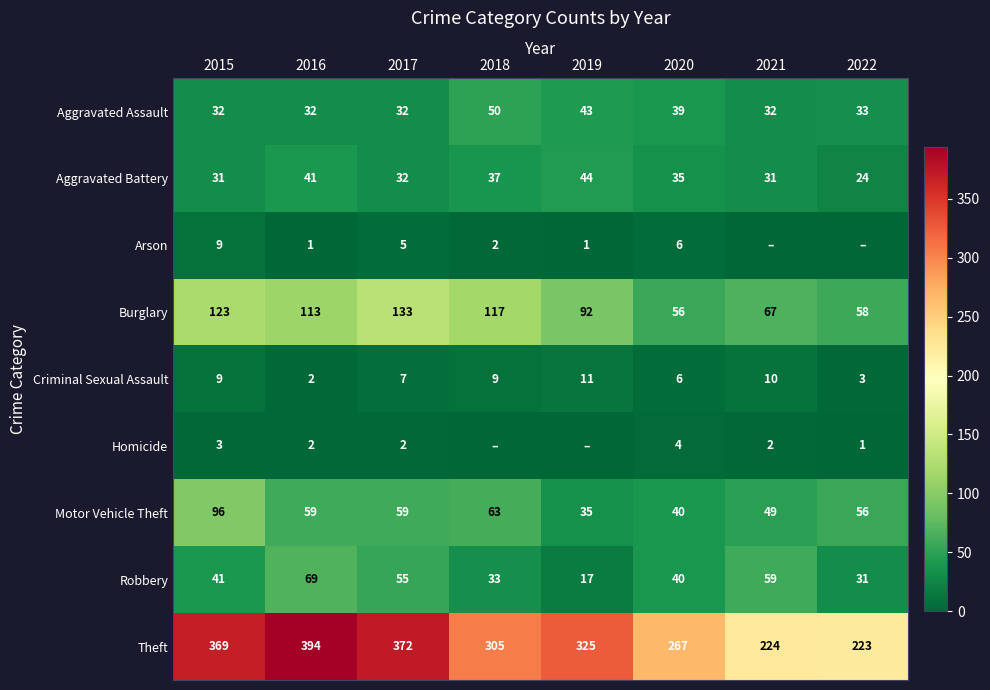

The Criminal Sexual Assault series shows 10 at 2021. True or false?

True